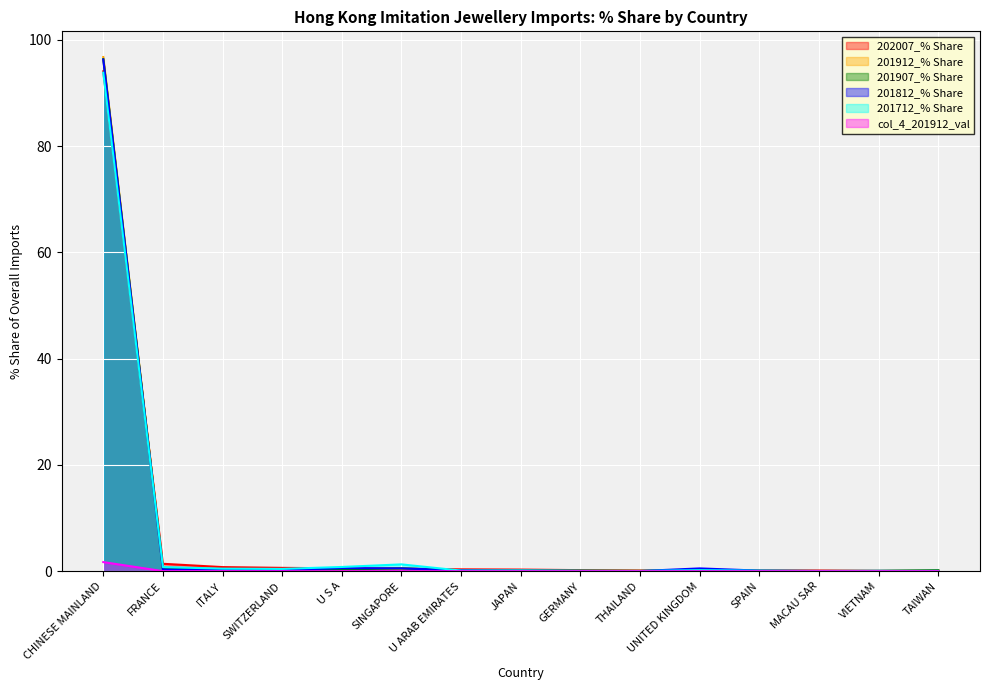

True or false: 201907_% Share has a value of 0.1 at GERMANY.

True